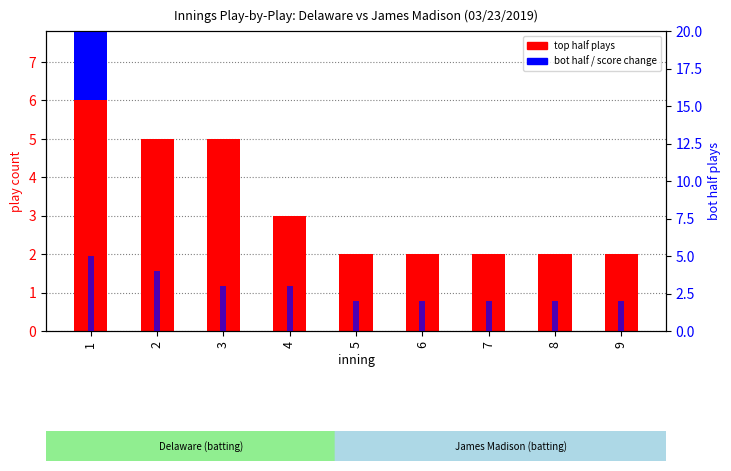

Which series has the widest spread of values?

top half plays